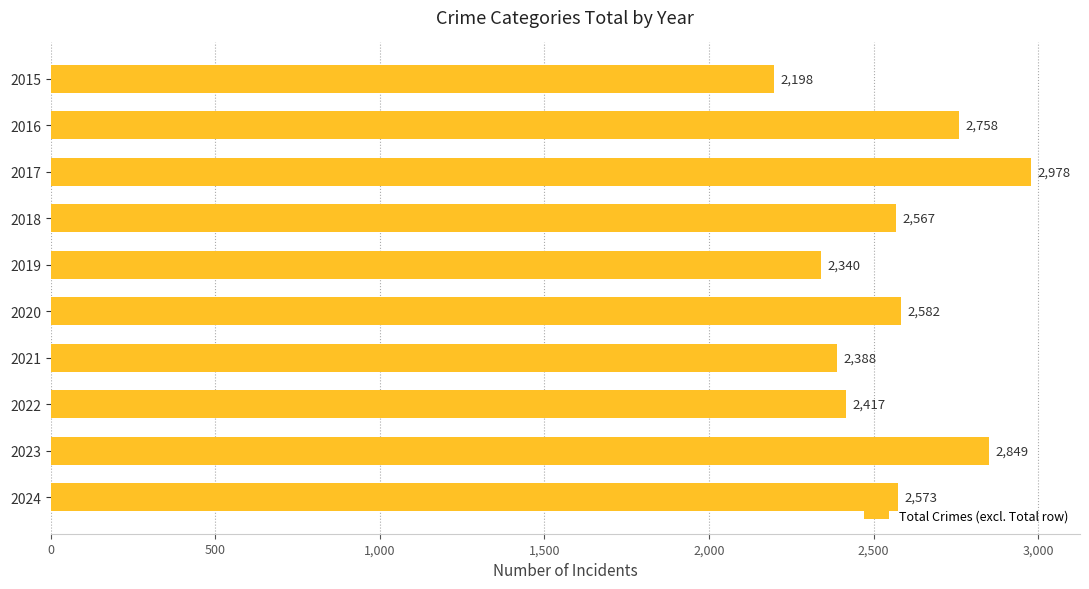

Reading top to bottom, list all the values displayed in this chart.

2015=2198	2016=2758	2017=2978	2018=2567	2019=2340	2020=2582	2021=2388	2022=2417	2023=2849	2024=2573